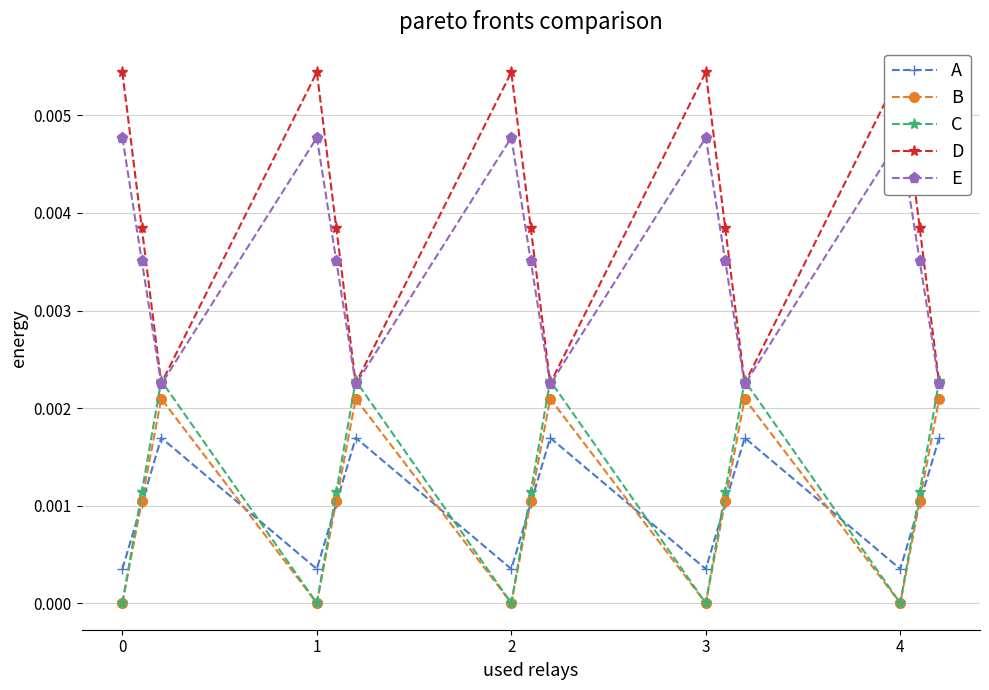

Which series has the largest total across all categories?

D